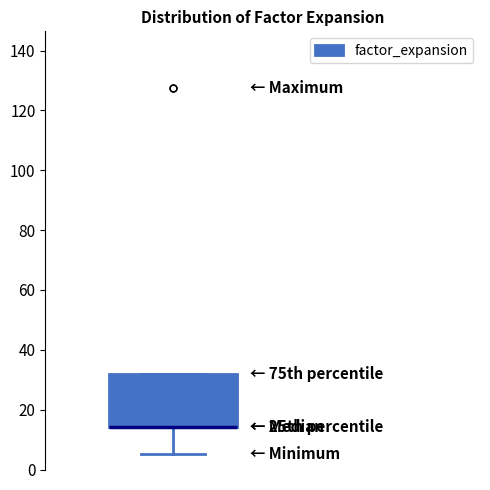

Read this box plot against the y-axis: the position of the median line, the range covered by the box, and the ends of both whiskers. The values are not printed on the chart, so give them approximately, as read against the axis.

median 14 (drawn on the box's lower edge), box 14 to 32, whiskers 6 to 32